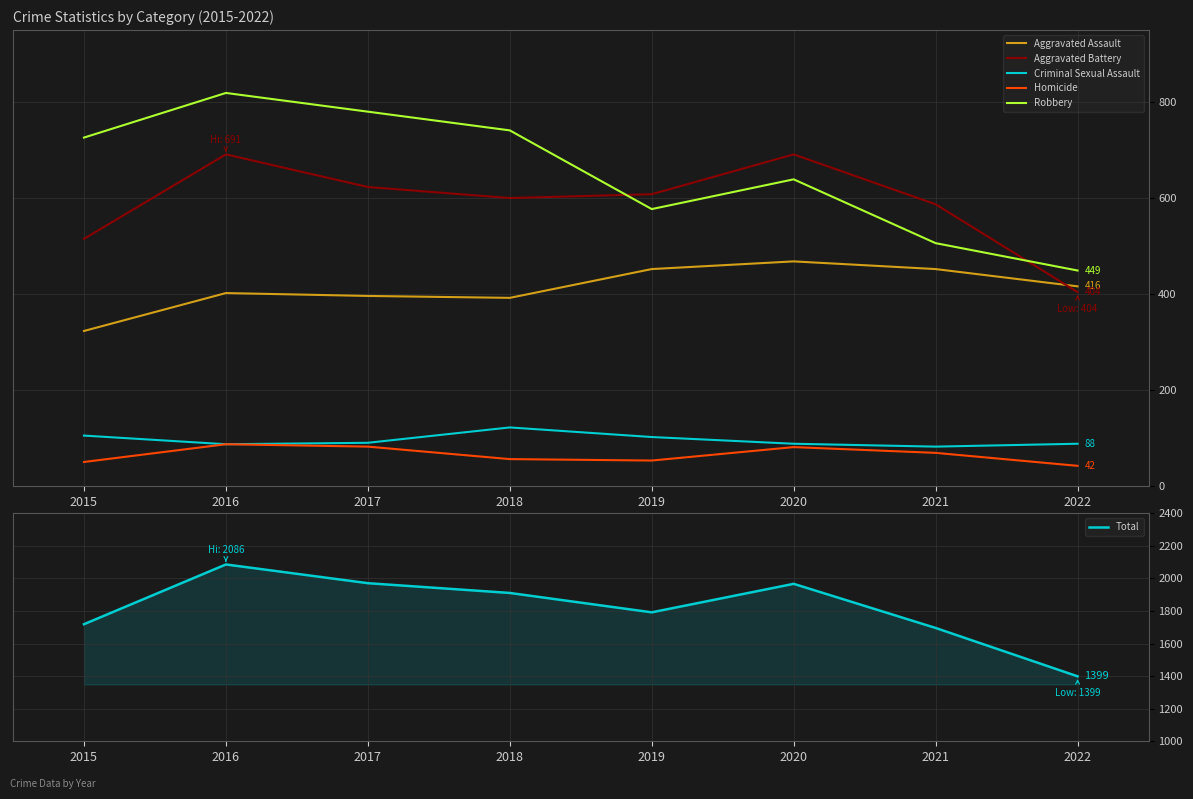

How many distinct data groups are displayed?

6